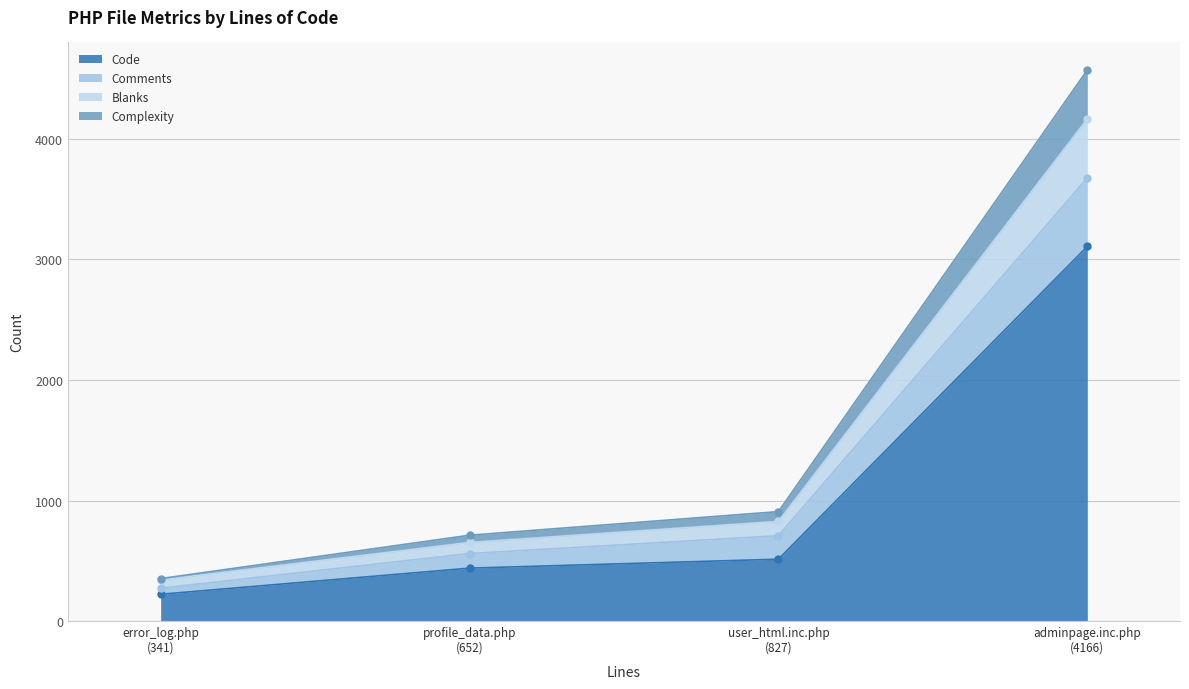

How many distinct data groups are displayed?

4